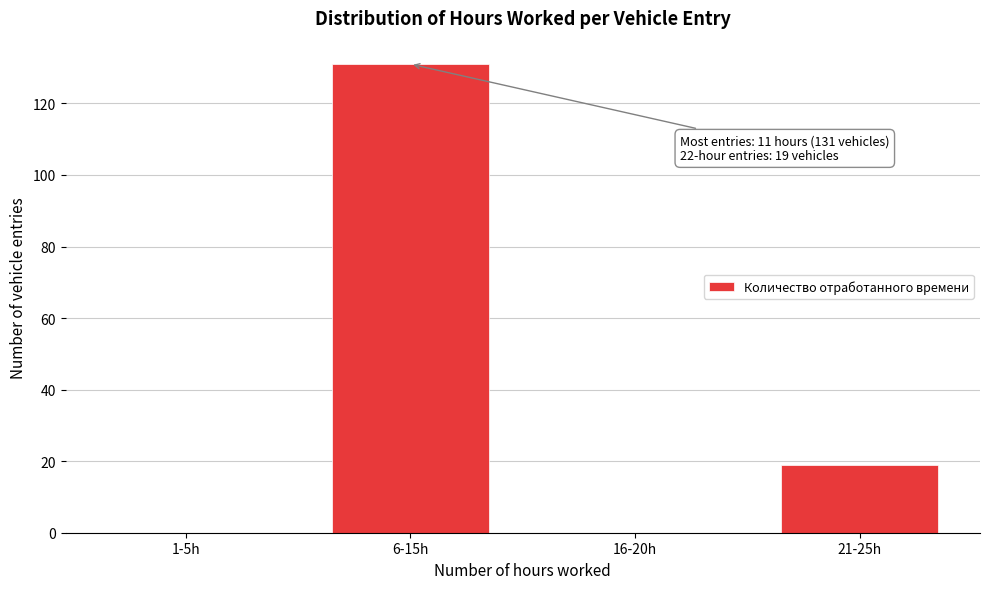

Reading left to right, what are all the values shown in this chart?

1-5h=0	6-15h=131	16-20h=0	21-25h=19